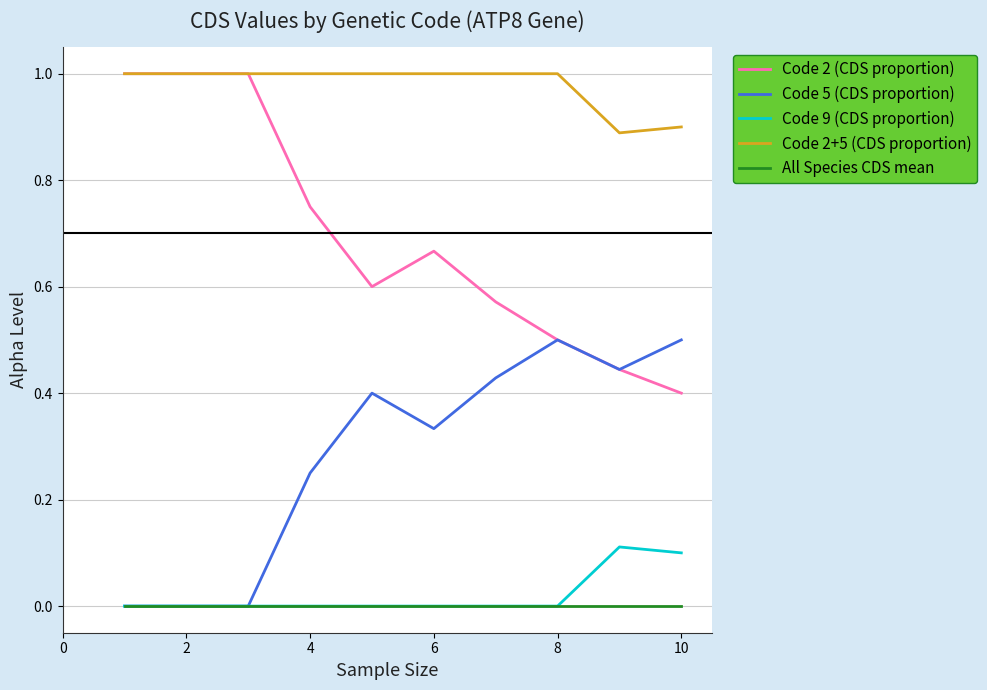

True or false: Code 2+5 (CDS proportion) and All Species CDS mean intersect in this chart.

False